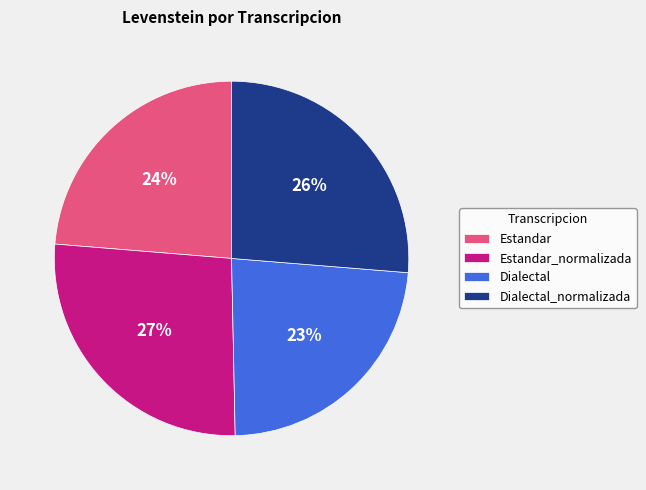

Approximately how many times larger is the value at Dialectal_normalizada compared to Estandar_normalizada?

1.0